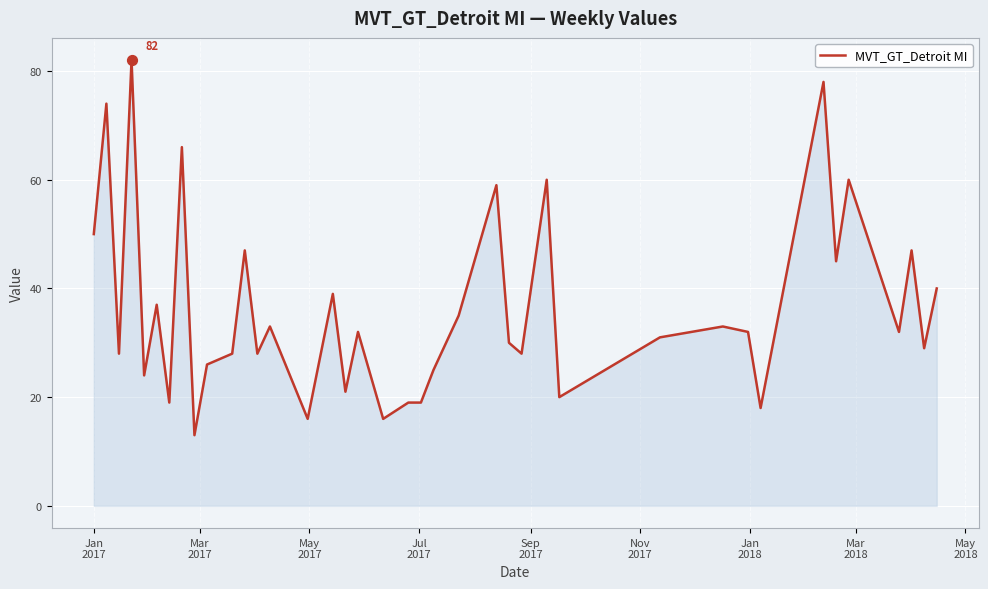

What is the greatest value displayed?

82